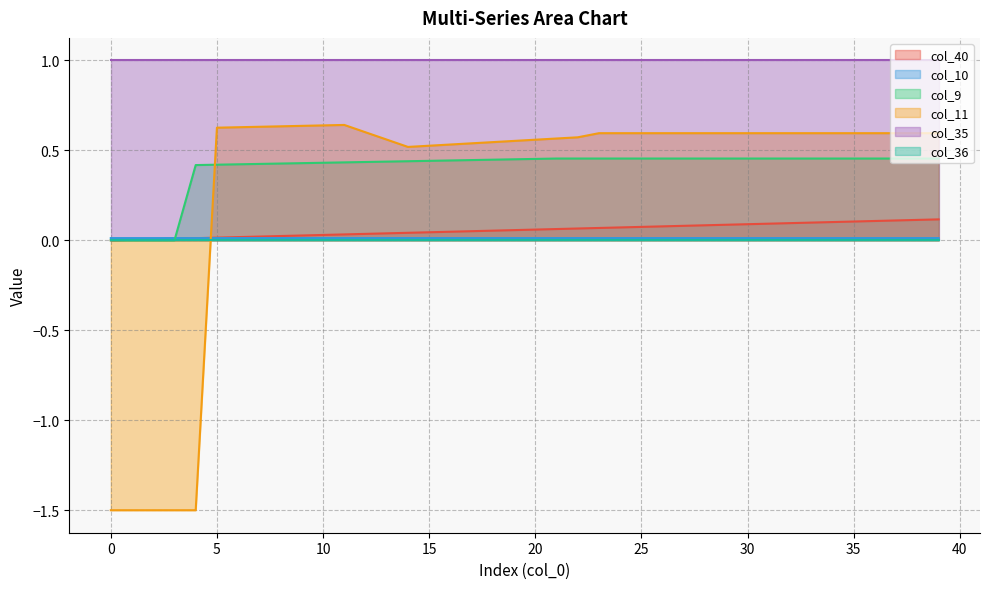

The value of col_11 at 20 is 0.8. True or false?

False